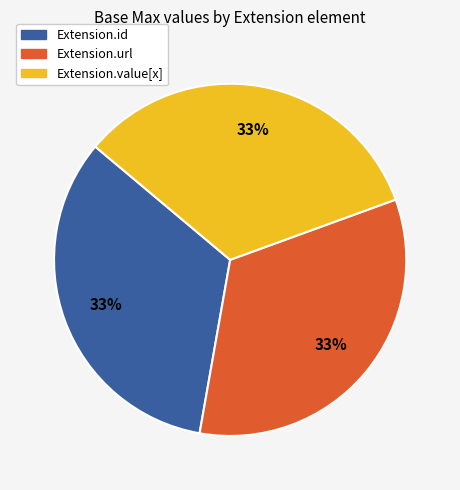

Is there a majority slice in this chart?

No